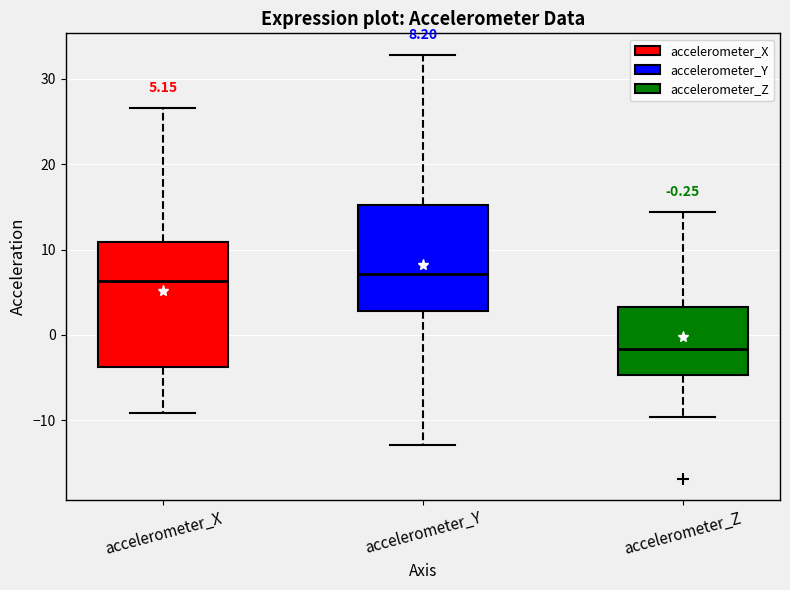

Which box is the tallest, from its lower edge to its upper edge?

accelerometer_X